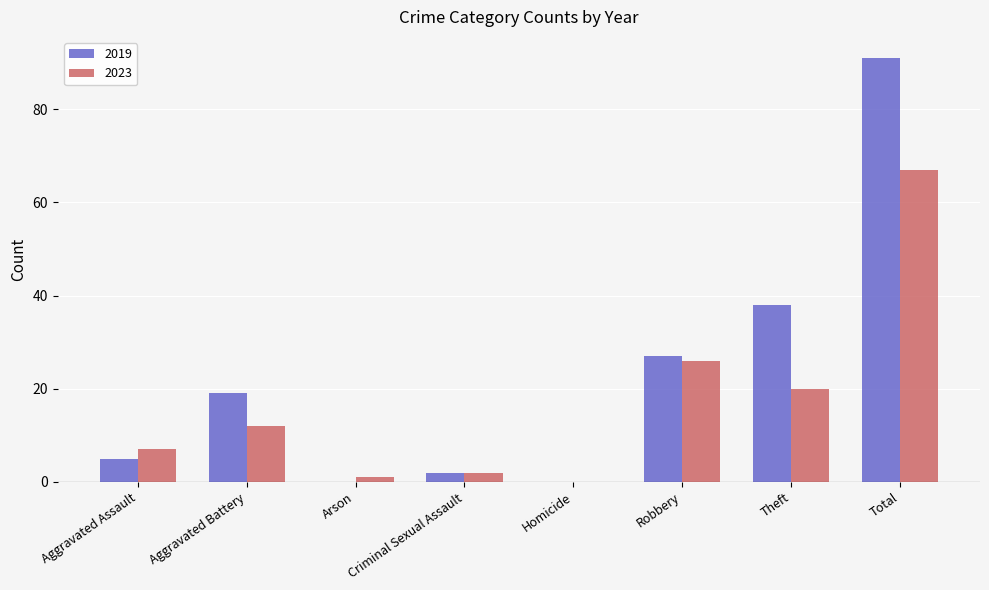

Where is 2019 nearest to the value 45?

Theft